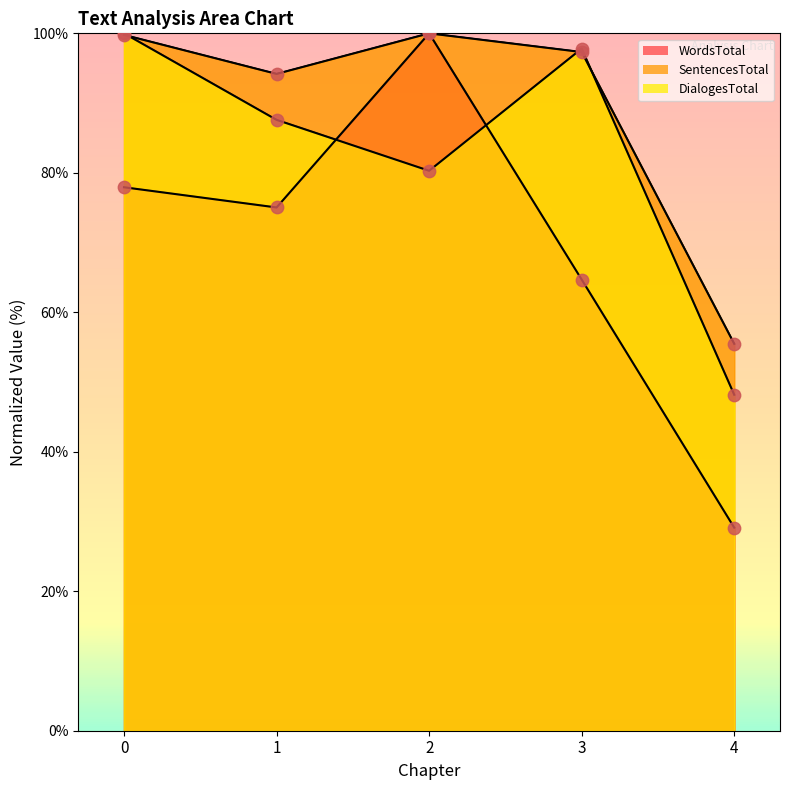

Is the value of SentencesTotal at 2 greater than the value of WordsTotal at 1?

Yes